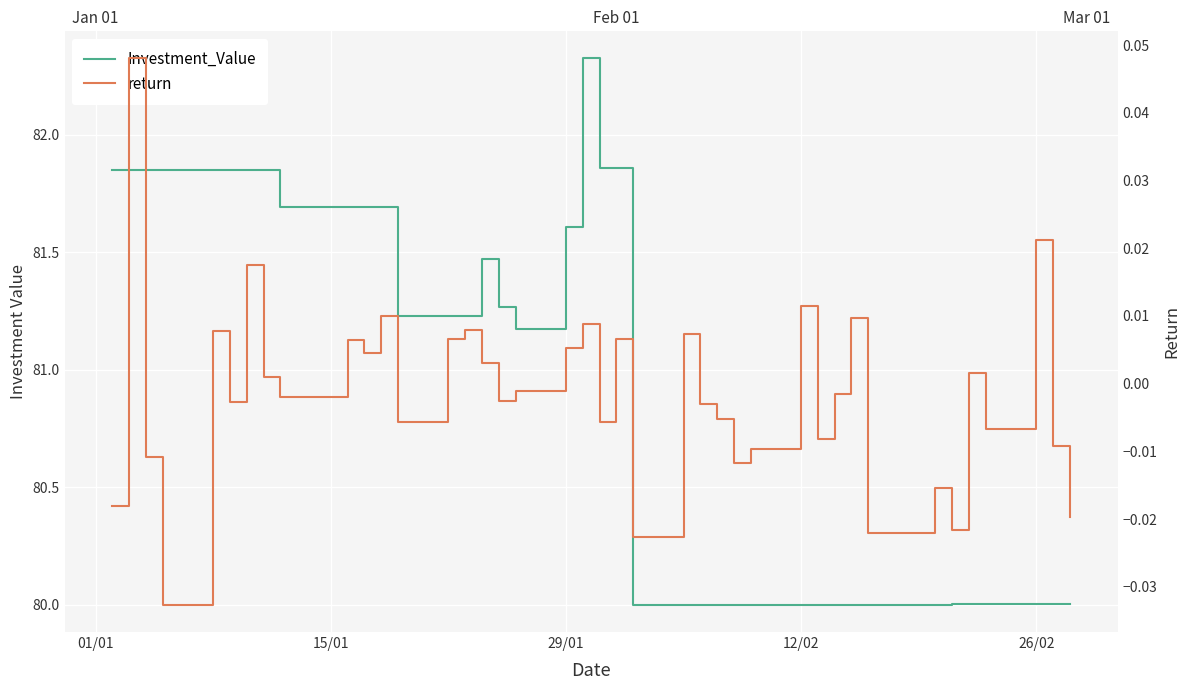

Rank the series by their average value, from highest to lowest.

Investment_Value, return